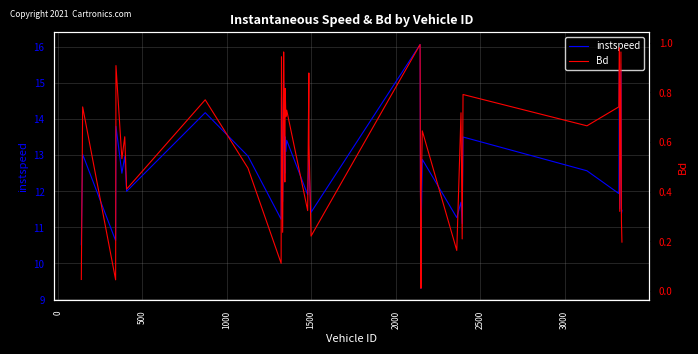

Reading right to left, list all the values displayed in this chart.

instspeed: 11.5	11.4	15.5	11.5	15.5	11.9	12.6	13.5	11.1	11.7	11.3	12.9	10.8	9.3	11.2	12.0	16.1	11.4	12.6	12.9	11.9	13.4	13.1	13.5	12.5	13.0	13.5	15.0	11.7	14.6	11.2	13.0	14.2	12.0	13.0	12.5	13.8	10.6	13.0	10.5
Bd: 0.2	0.3	1.0	0.3	1.0	0.7	0.7	0.8	0.2	0.7	0.2	0.6	0.4	0.0	0.3	0.4	1.0	0.2	0.6	0.9	0.3	0.7	0.7	0.8	0.4	0.5	0.7	1.0	0.2	0.9	0.1	0.5	0.8	0.4	0.6	0.5	0.9	0.0	0.7	0.0